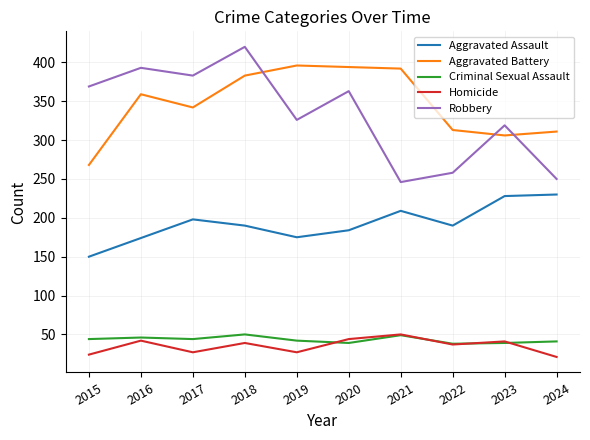

Rank the series at 2017 from lowest to highest value.

Homicide, Criminal Sexual Assault, Aggravated Assault, Aggravated Battery, Robbery